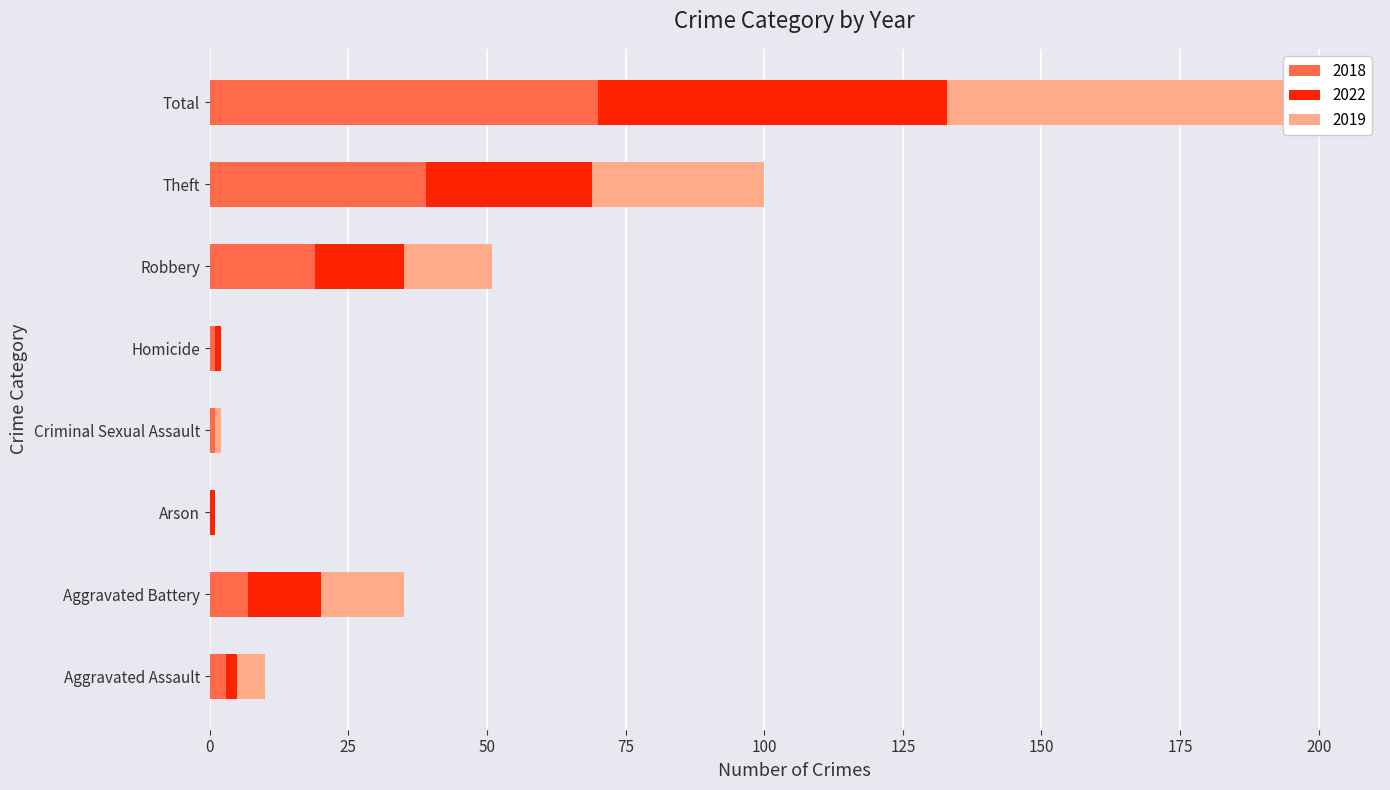

Reading right to left, what are all the values shown in this chart?

2018: 70	39	19	1	1	0	7	3
2022: 63	30	16	1	0	1	13	2
2019: 68	31	16	0	1	0	15	5